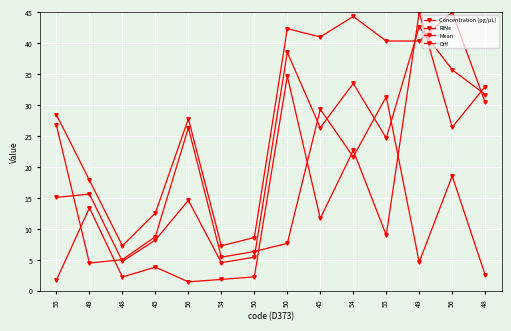

How many lines are shown in the chart?

4